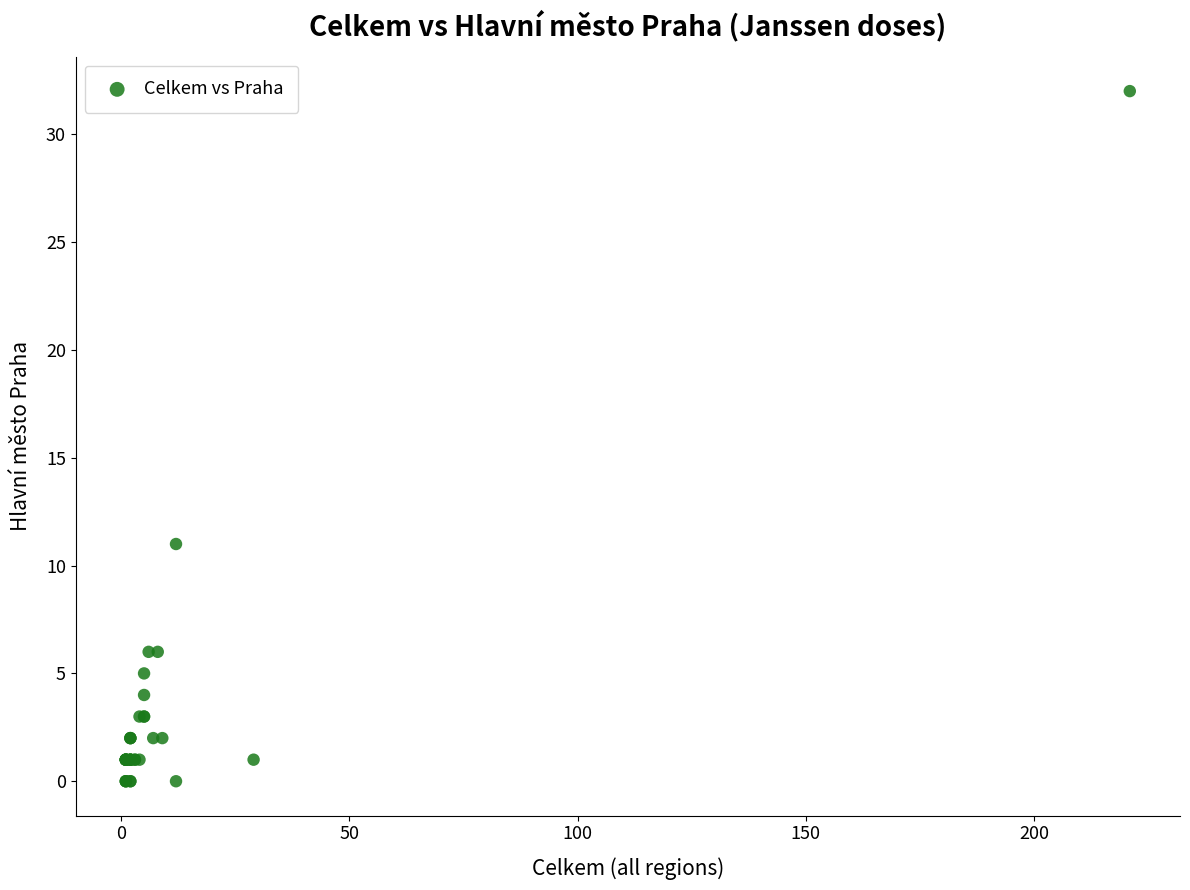

What Y value in the scatter plot is closest to 16?

11